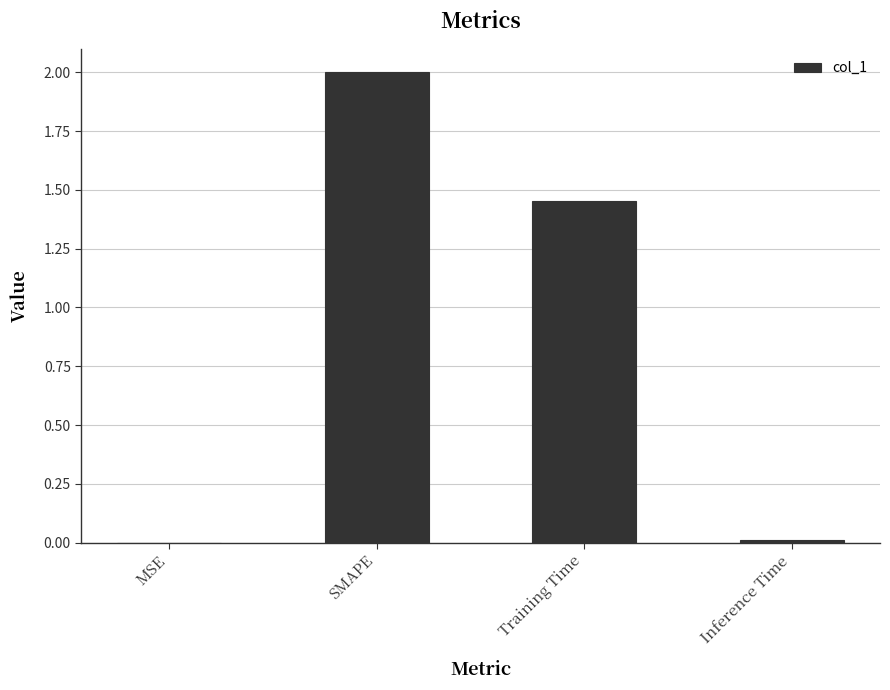

Are the bars horizontal?

No